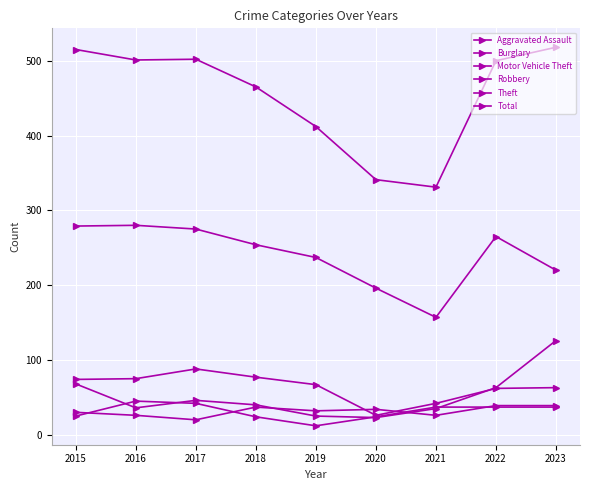

At which label does Total first exceed 500?

2015